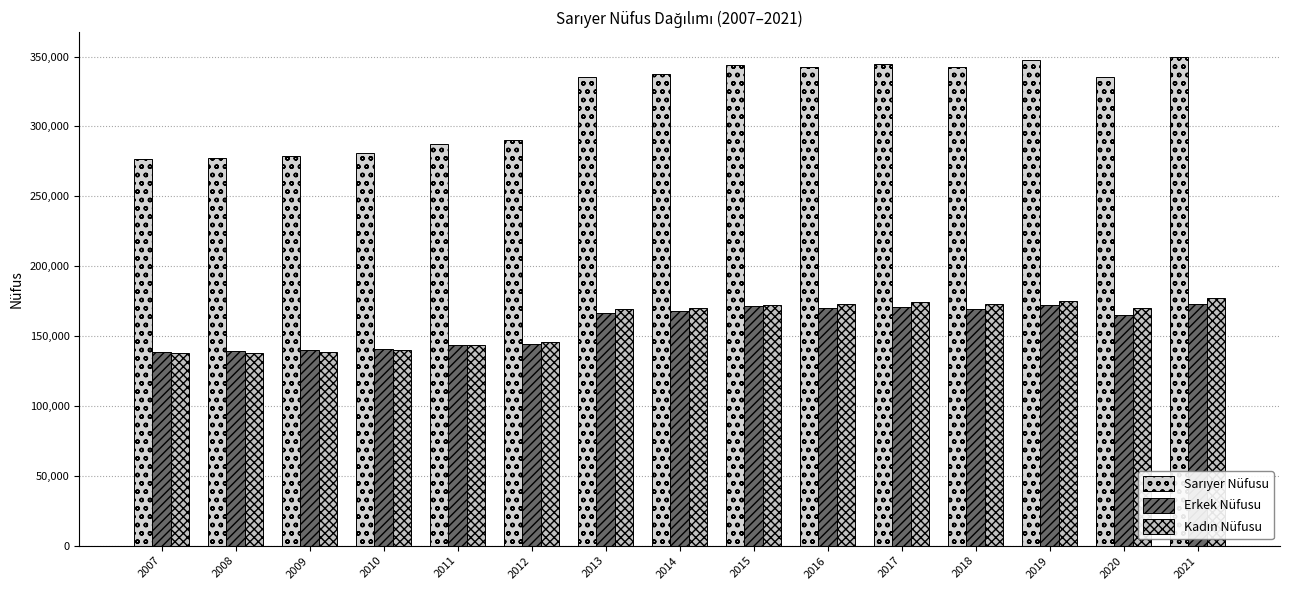

How many bars are there in total?

45